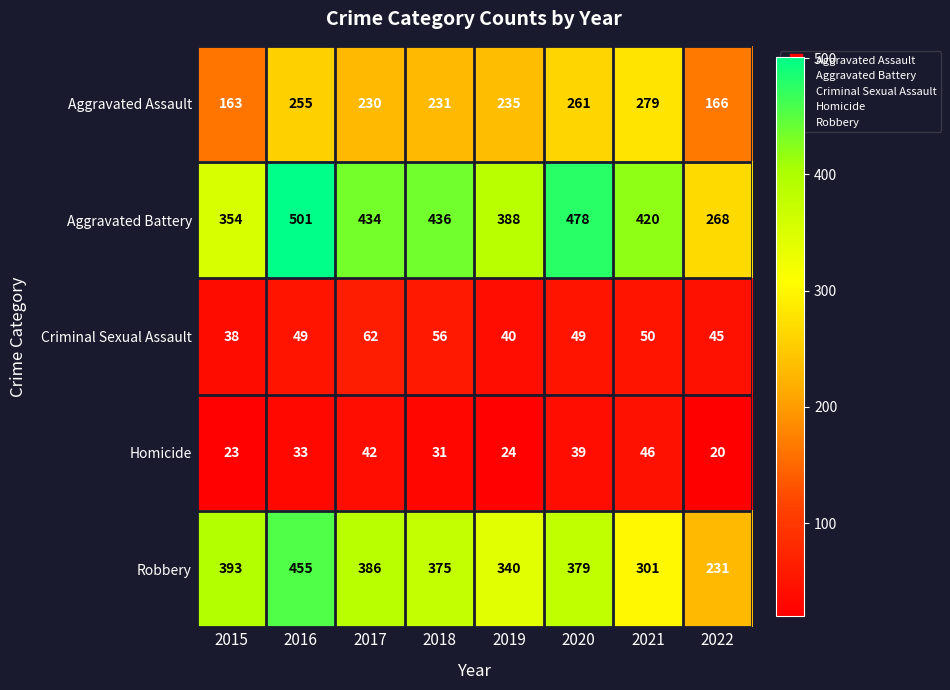

What is the lowest value of the Aggravated Battery series?

268